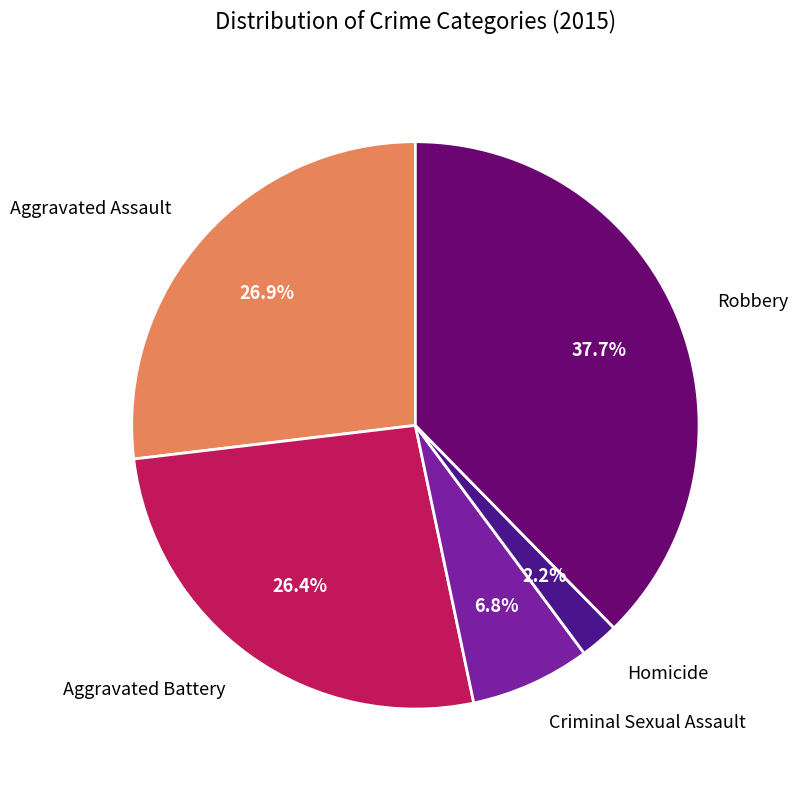

Is there a majority slice in this chart?

No